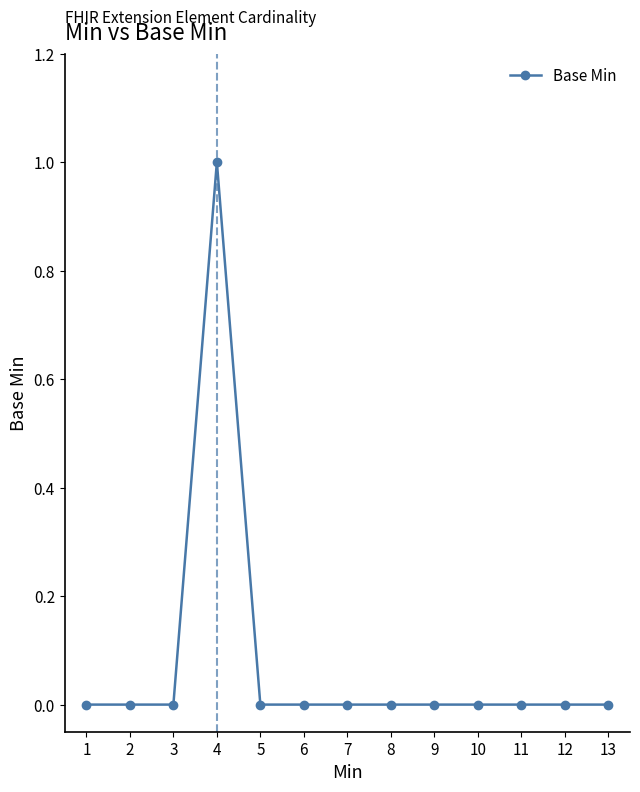

The chart shows a value of 0 at 1. True or false?

True